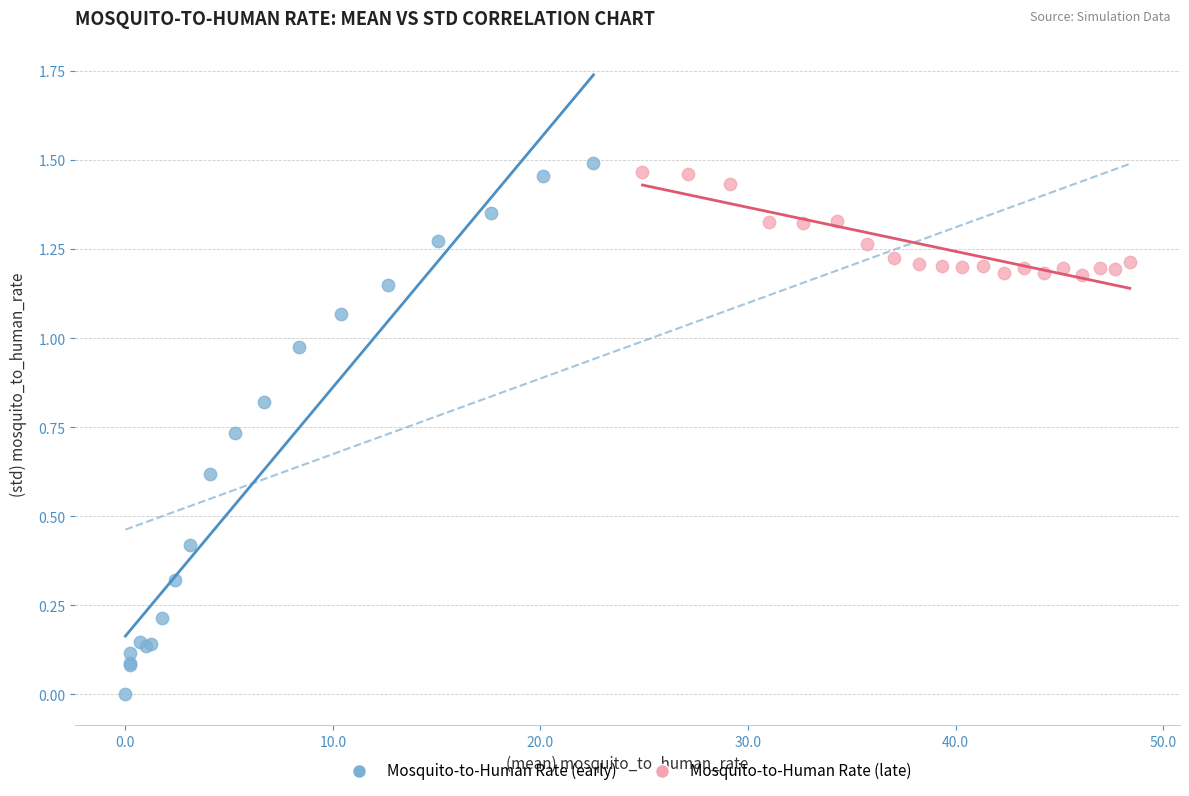

Which series contains the lowest Y value?

Mosquito-to-Human Rate (early)